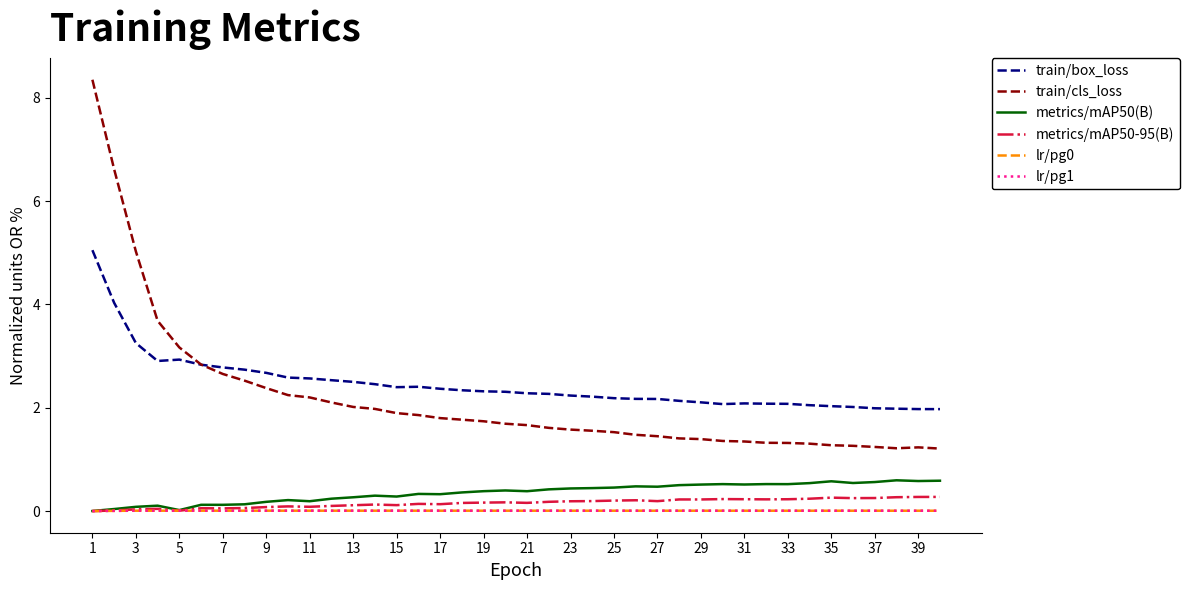

Does the chart have visible grid lines?

No